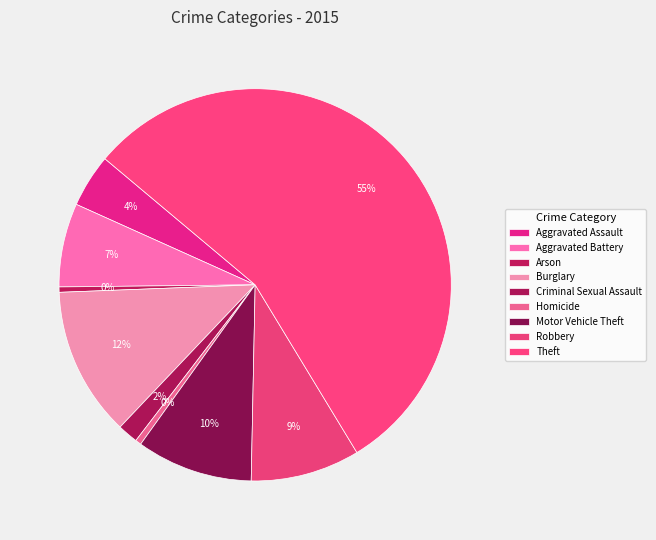

Which category accounts for the majority?

Theft